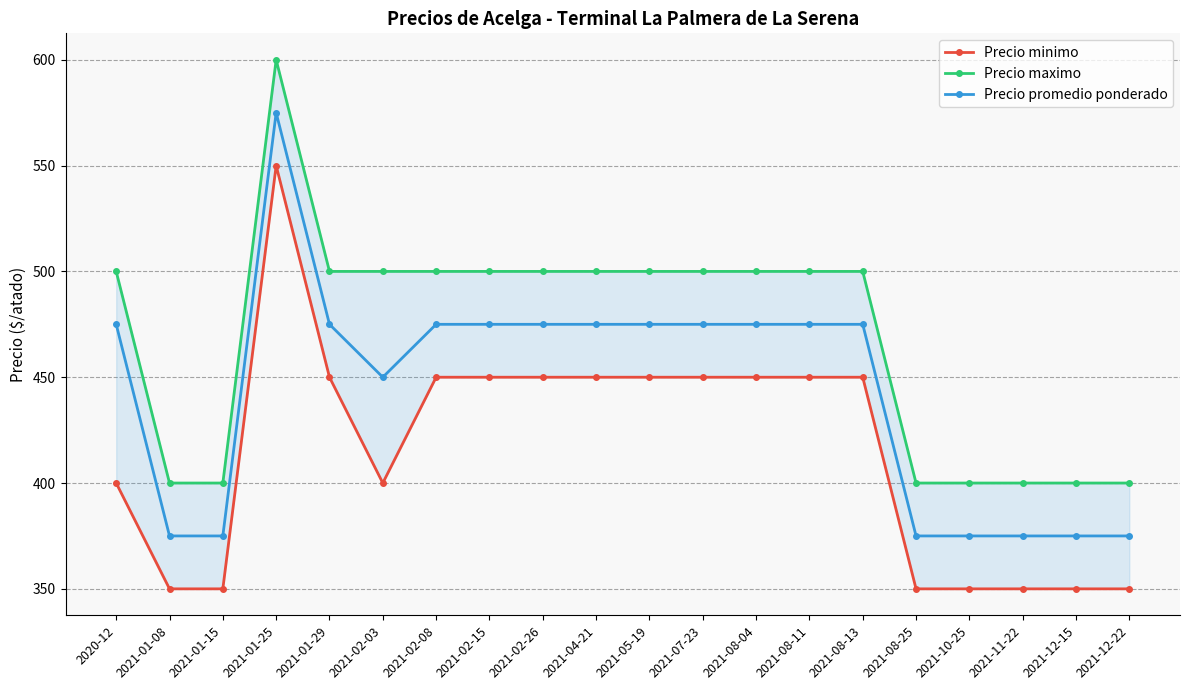

What is the sum of all Precio minimo values?

8300